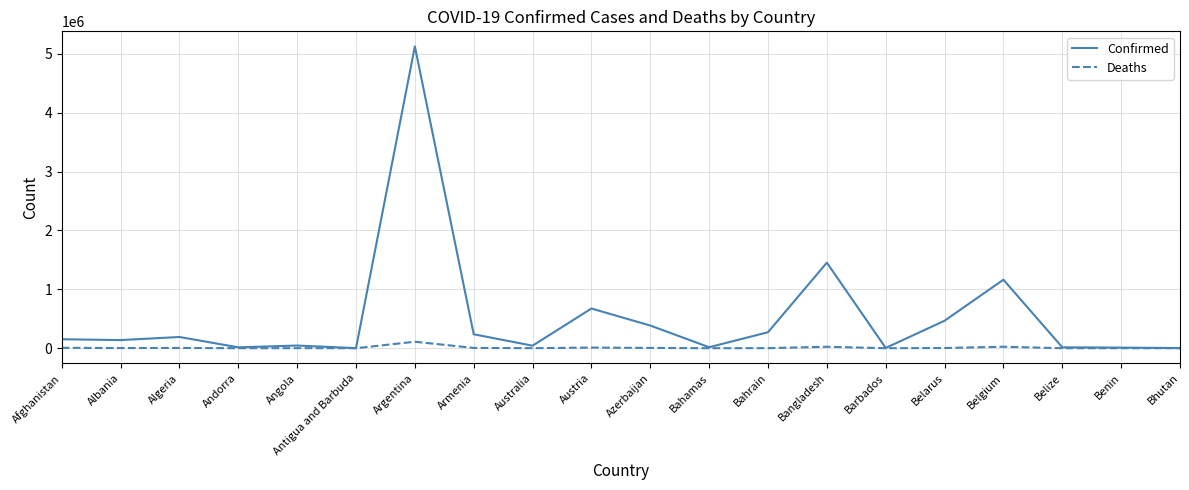

Which series changed the most between Belgium and Benin?

Confirmed